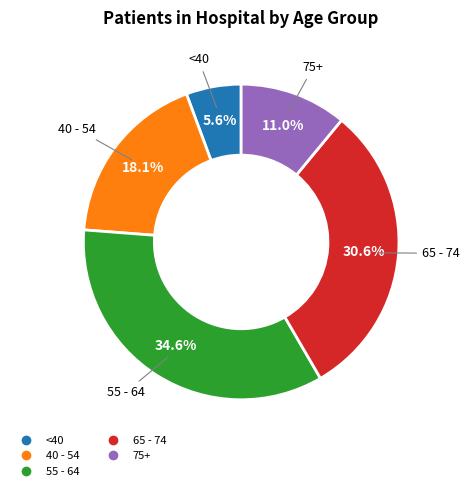

Is there any slice that represents more than half of the pie?

No